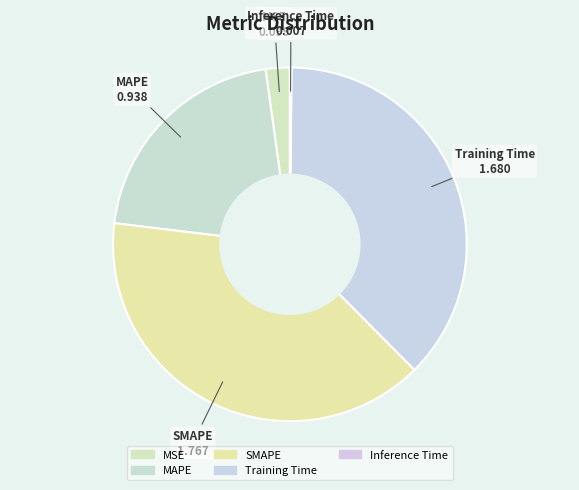

Is MSE the majority of the pie?

No